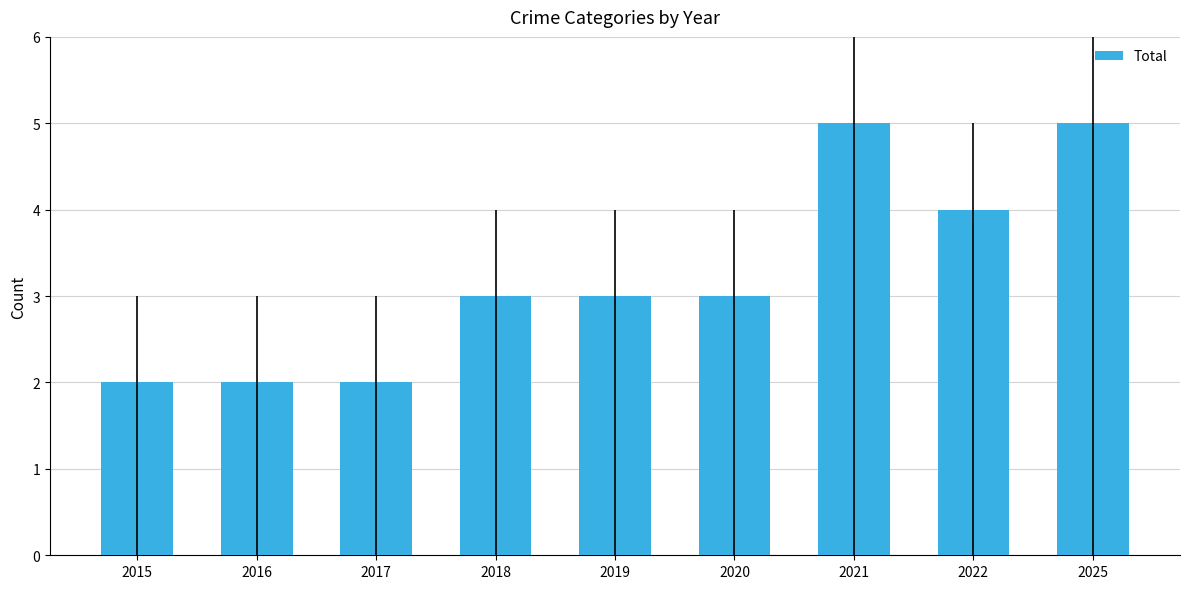

Reading left to right, extract all data points from this chart.

2015=2	2016=2	2017=2	2018=3	2019=3	2020=3	2021=5	2022=4	2025=5